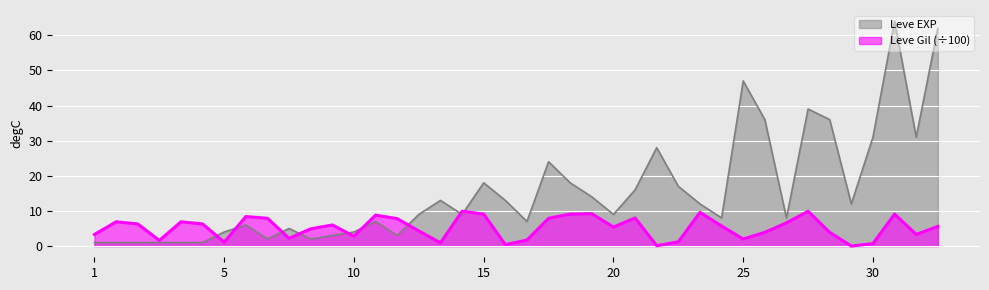

What is the greatest value displayed?

64.0